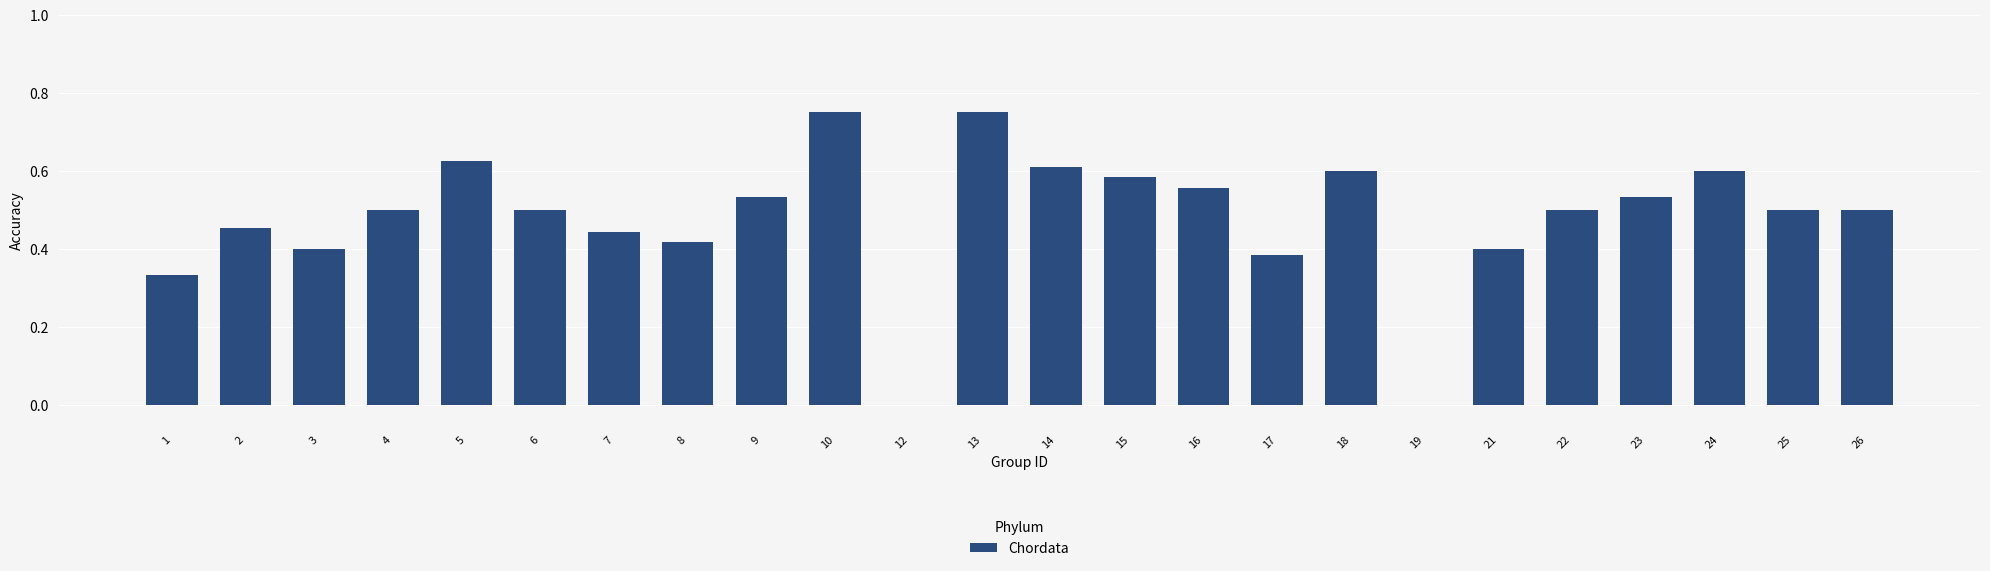

What is the change in value from 1 to 18?

+0.3